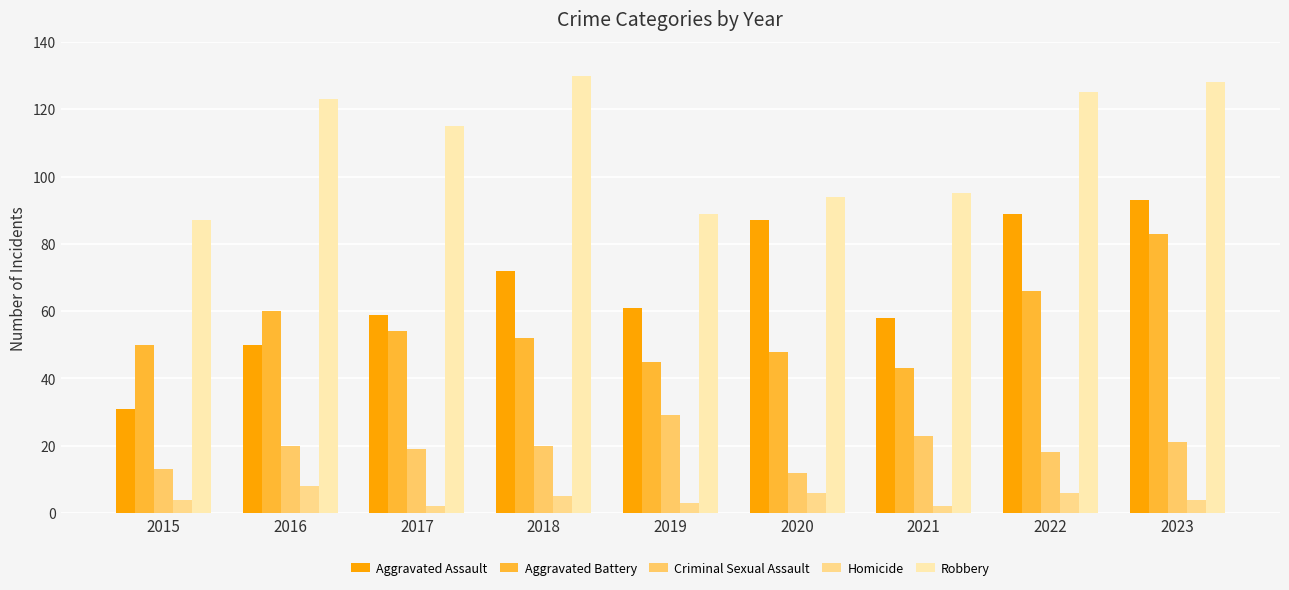

Is the value of Robbery at 2016 greater than the value of Homicide at 2022?

Yes